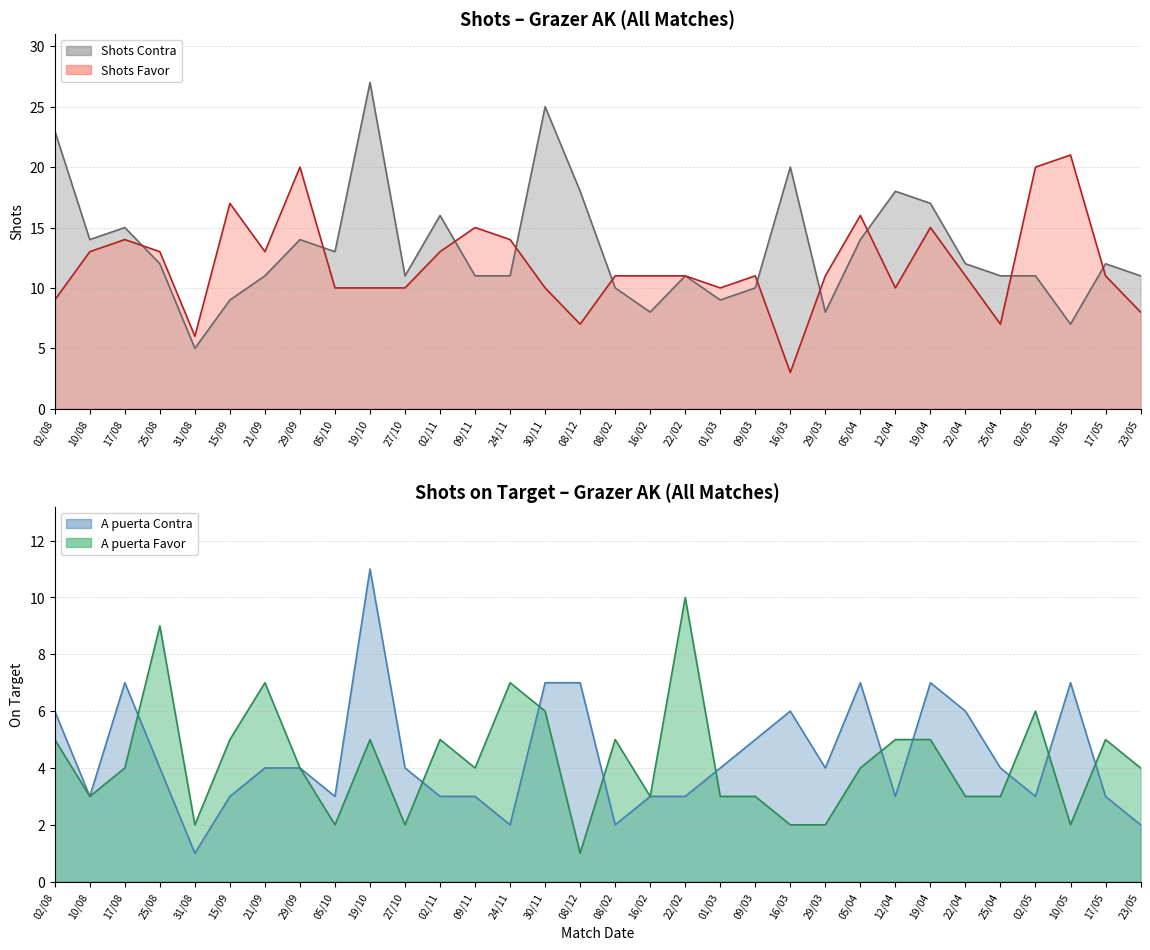

What is the maximum value for A puerta Favor?

10